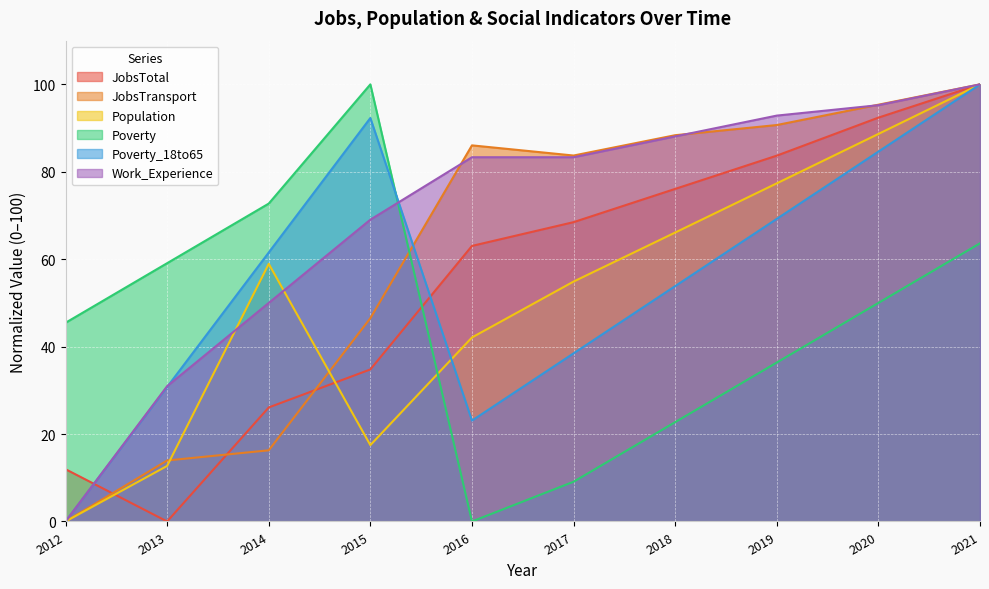

The value of Work_Experience at 2013 is 8.8. True or false?

False